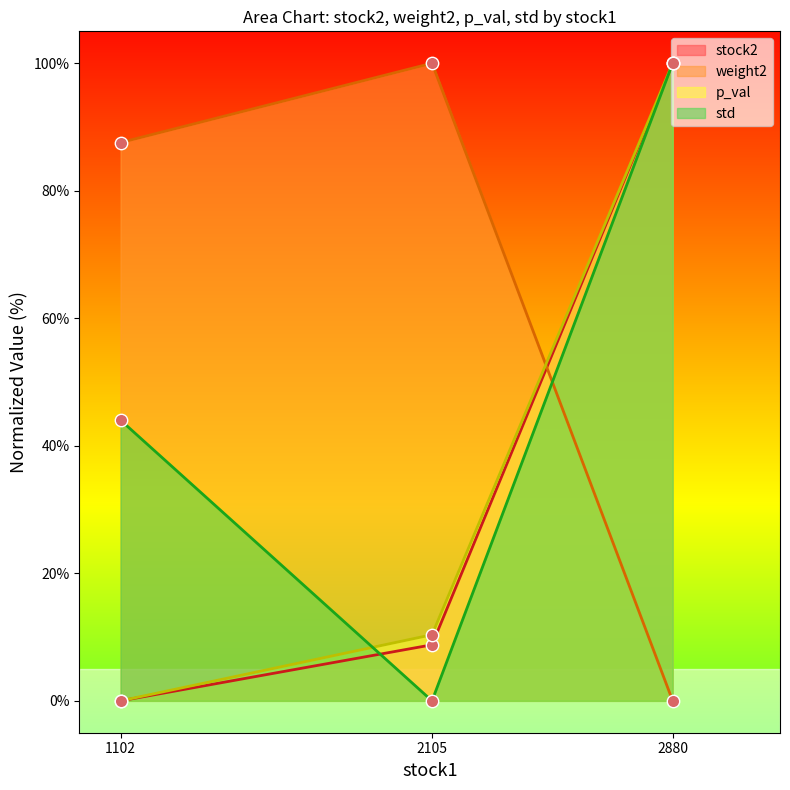

At which category is the sum across all series the highest?

2880